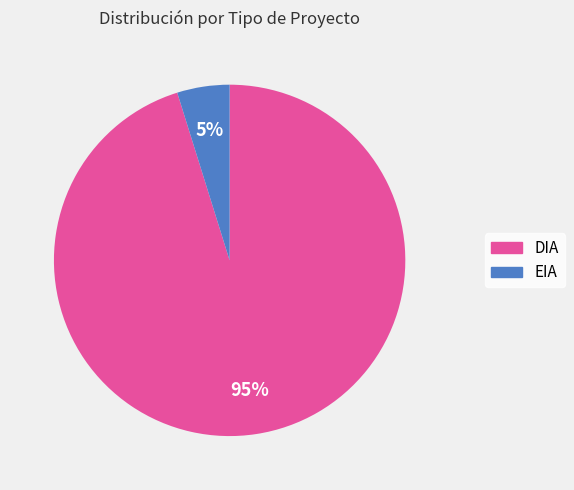

To the nearest percent, what is the difference between the largest and smallest slice percentages?

90%